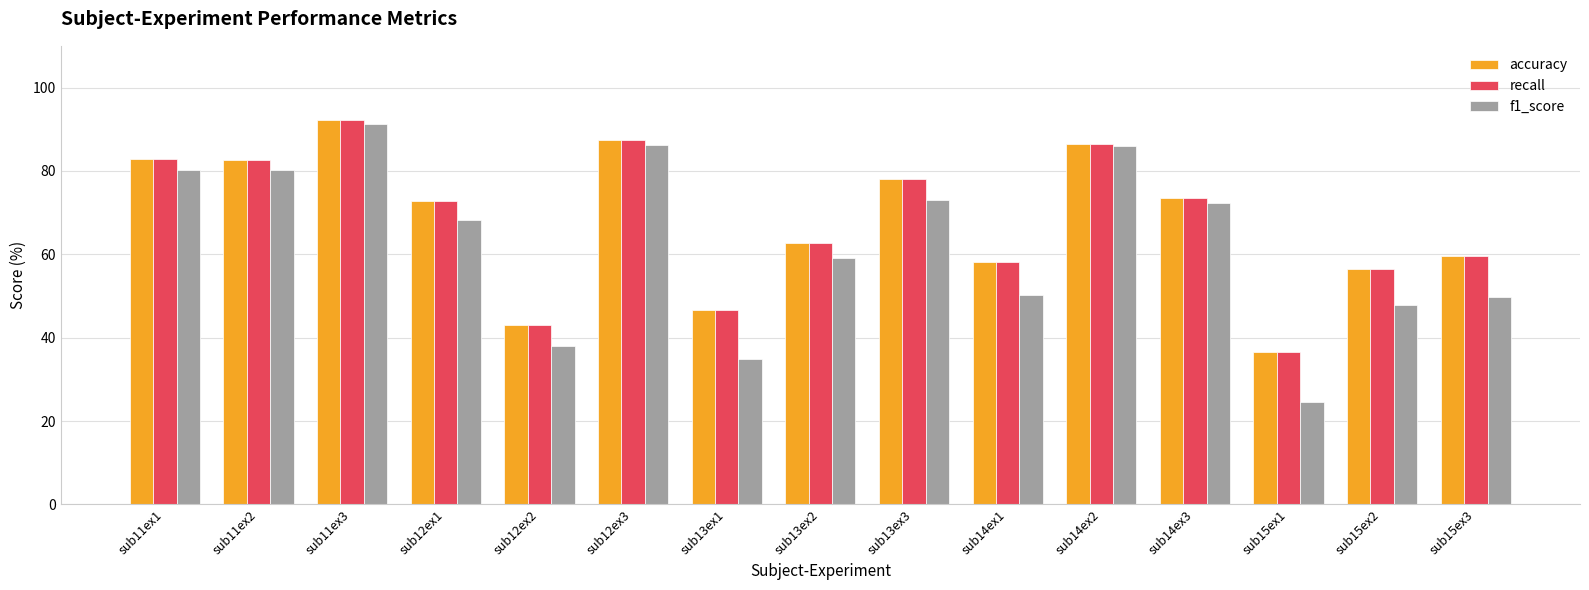

What is the label of the 9th bar from the right?

sub13ex1